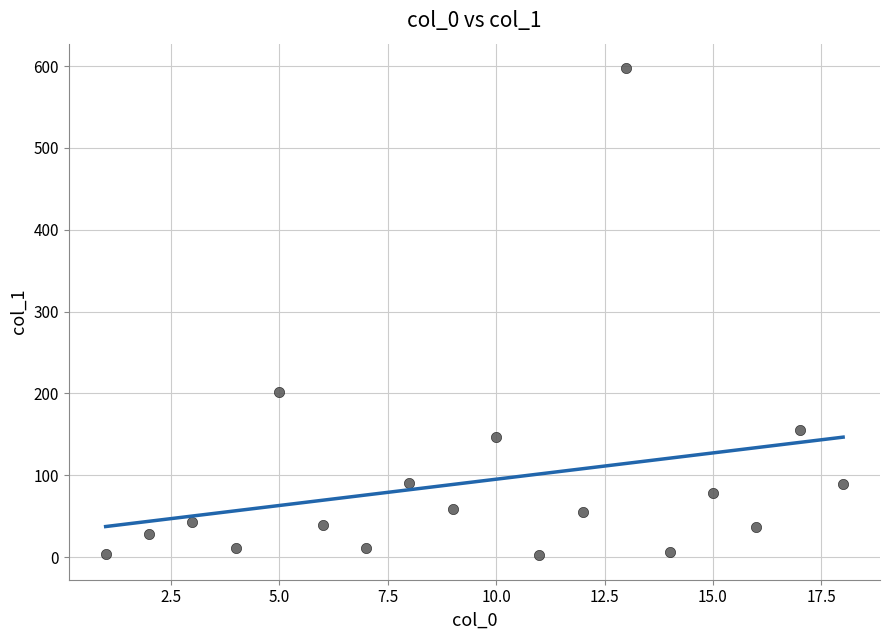

What is the range of Y values (max minus min)?

595.4